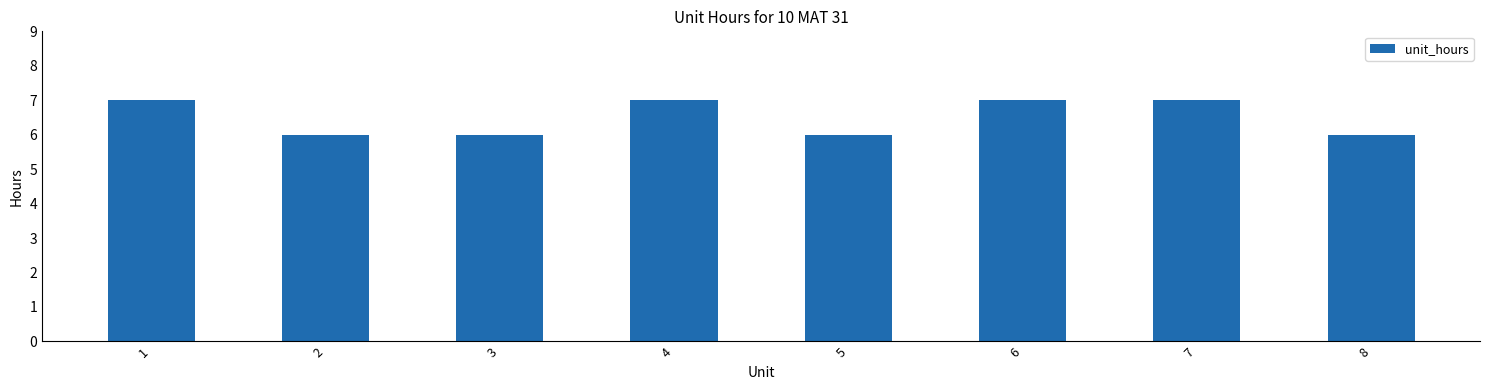

Is it true that the value at 4 is 10?

False